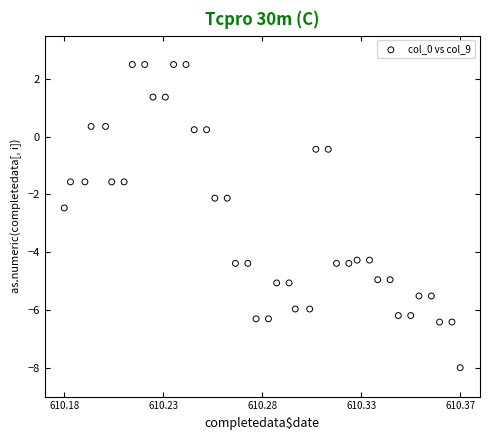

What is the range of Y values (max minus min)?

10.5